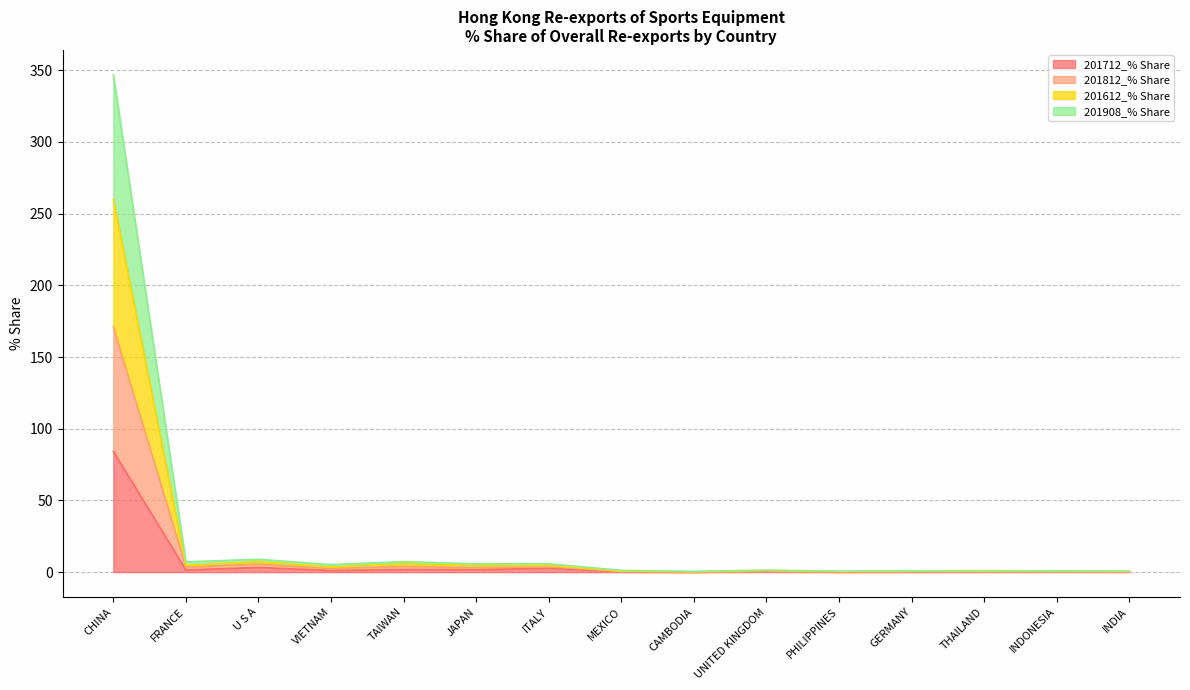

Which category has the highest value in the 201712_% Share series?

CHINA